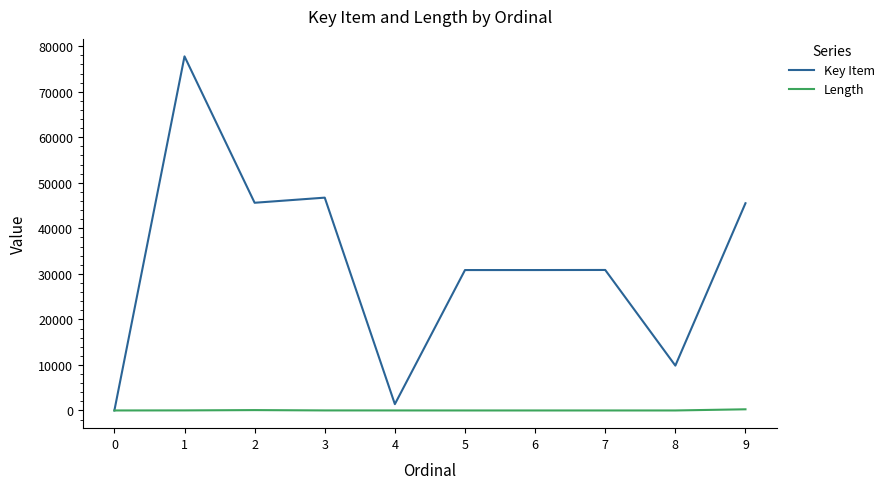

Which series has the largest total across all categories?

Key Item